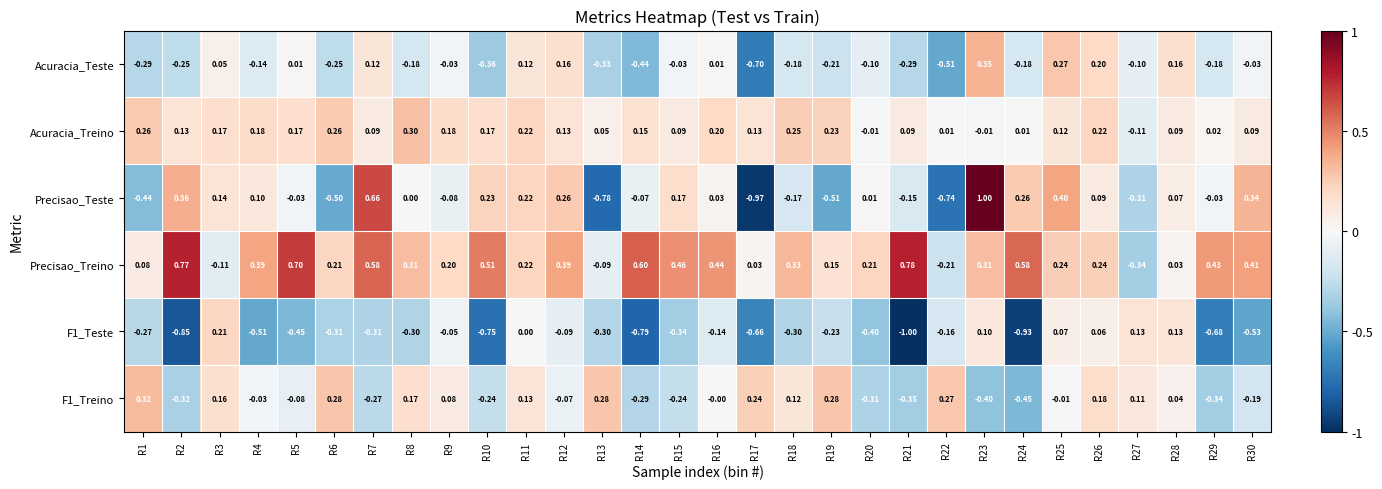

Which category has the highest value across all series?

R23